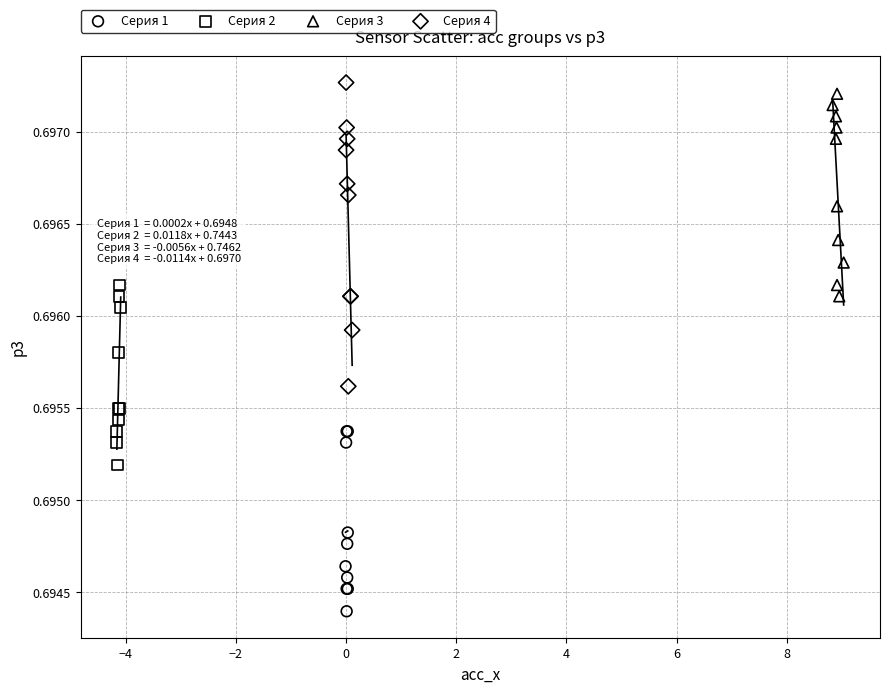

Which series contains the lowest Y value?

Серия 1